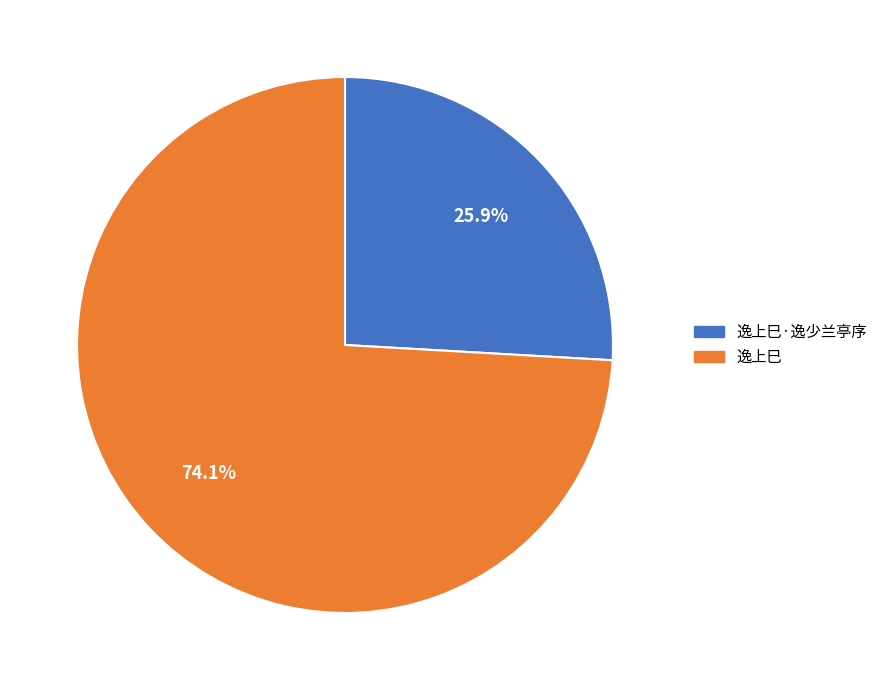

Rank the categories by value from highest to lowest.

逸上巳, 逸上巳·逸少兰亭序